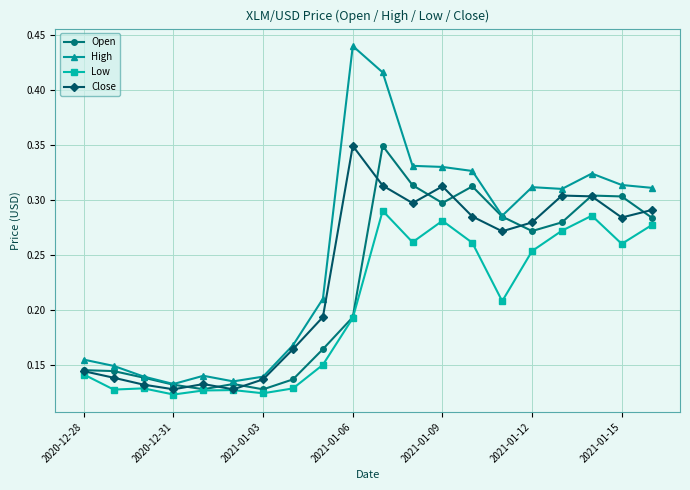

Which series has the largest total across all categories?

High